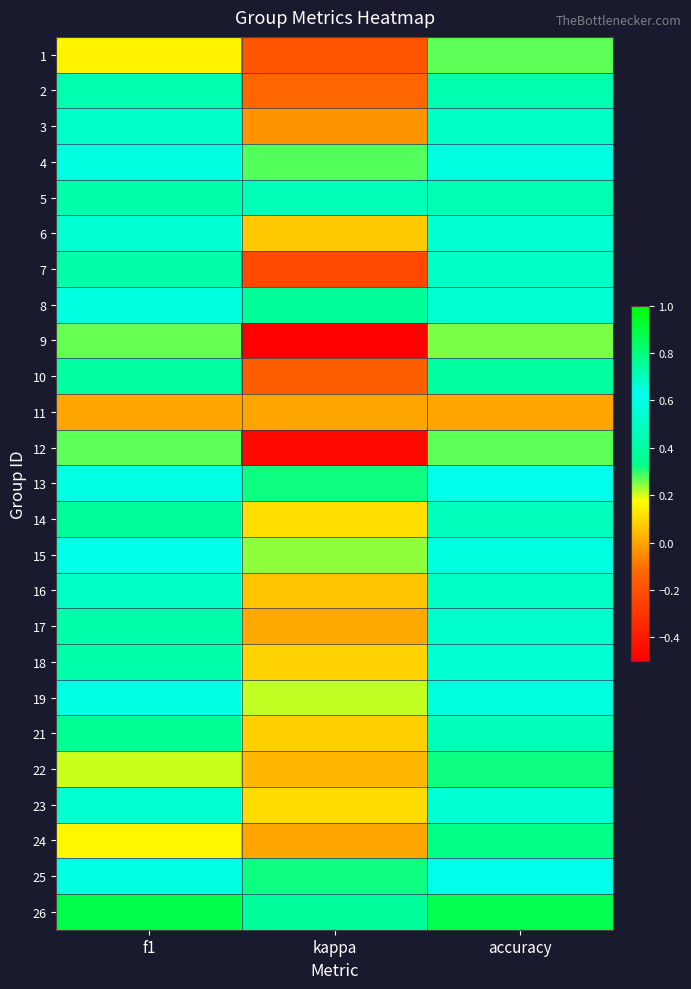

What is the minimum value shown in the chart?

-0.5